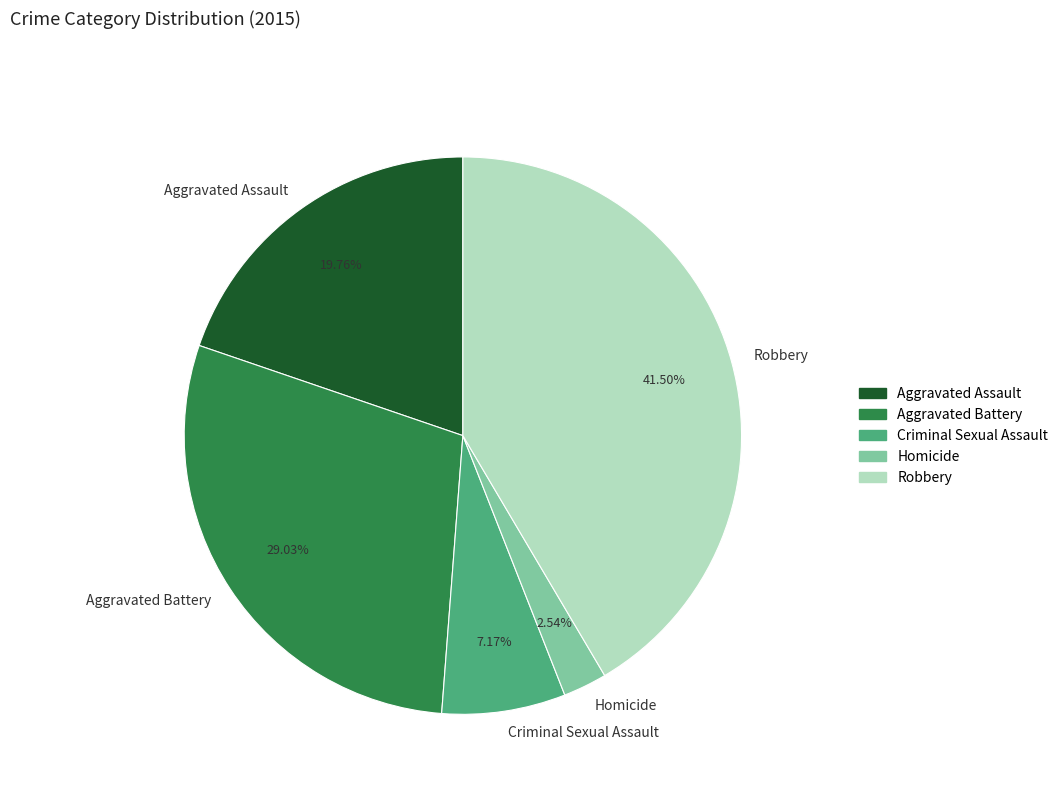

Rank the categories by value from lowest to highest.

Homicide, Criminal Sexual Assault, Aggravated Assault, Aggravated Battery, Robbery